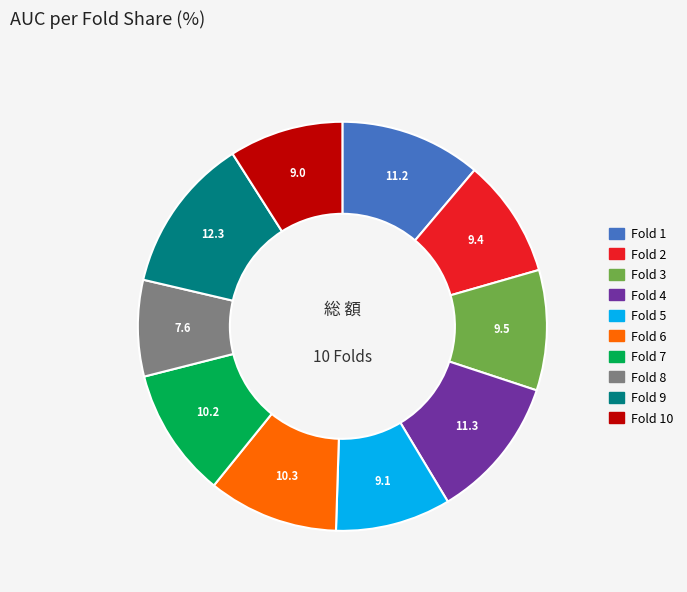

Is there any slice that represents more than half of the pie?

No